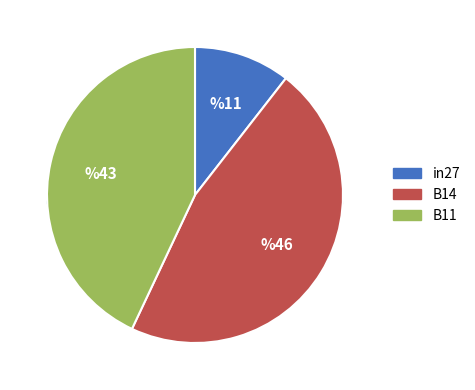

To the nearest percent, what percentage of the pie is B11?

43%